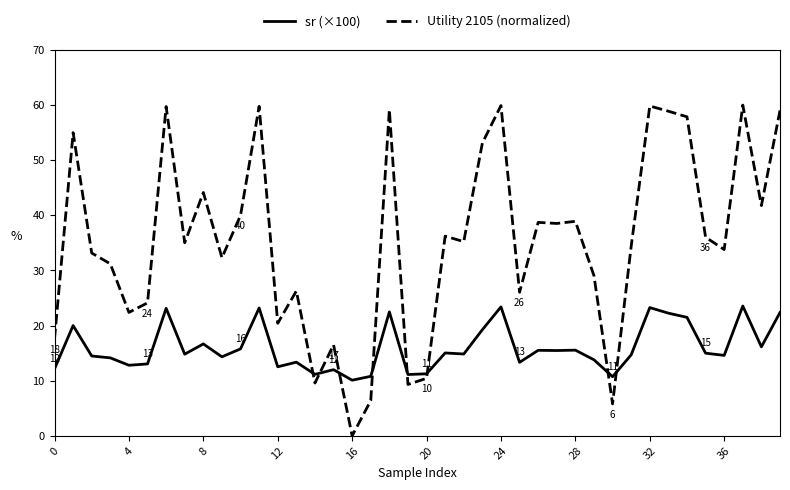

In sr (×100), how many points are lower than both neighbors (excluding endpoints)?

13